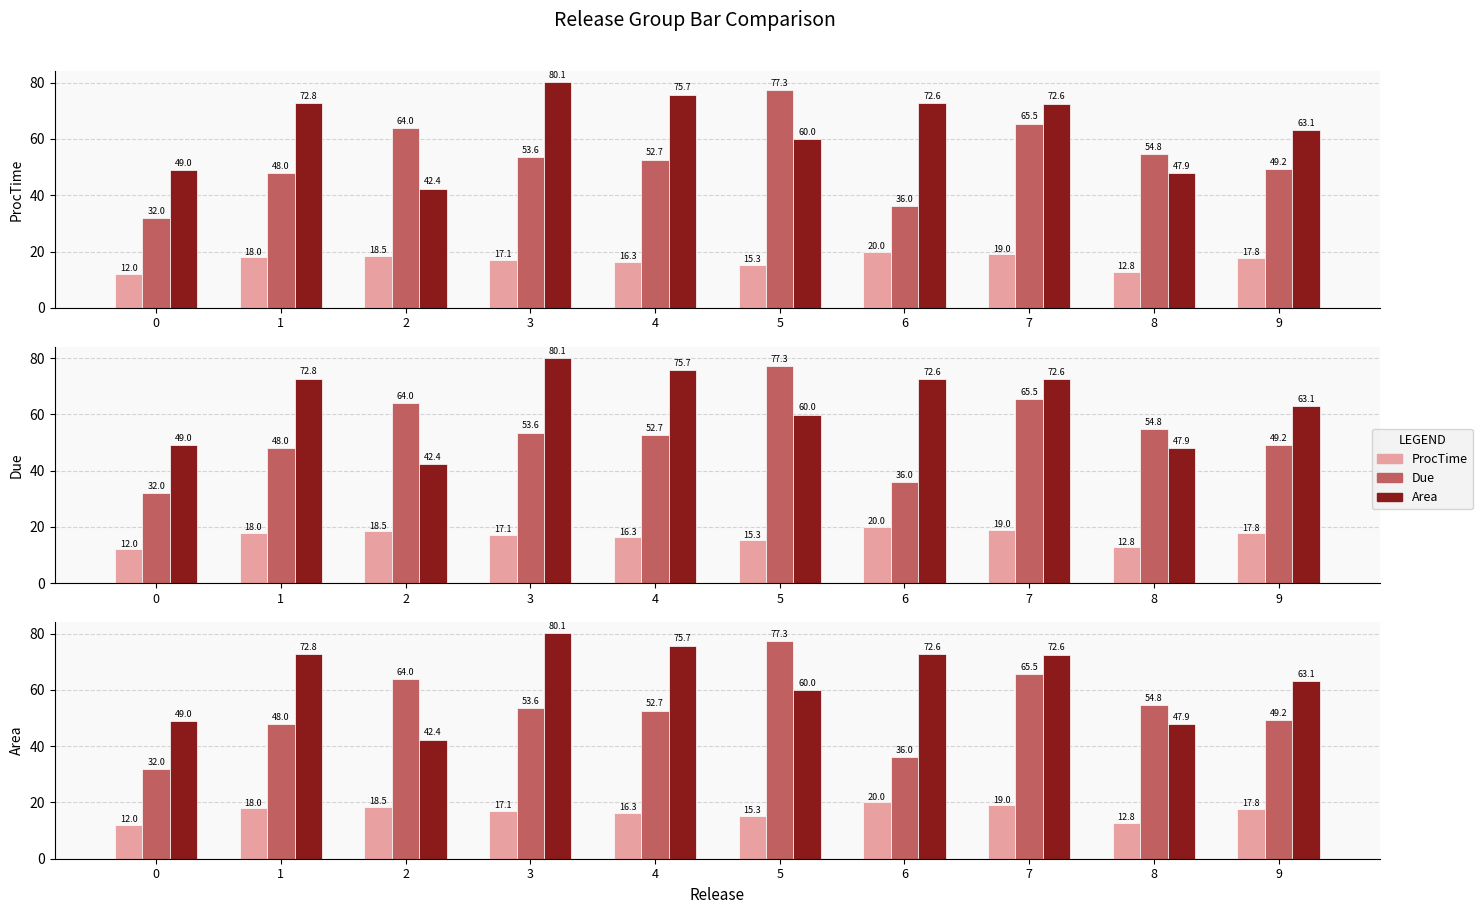

What is the difference between the second highest and second lowest values in the Area series?

27.8